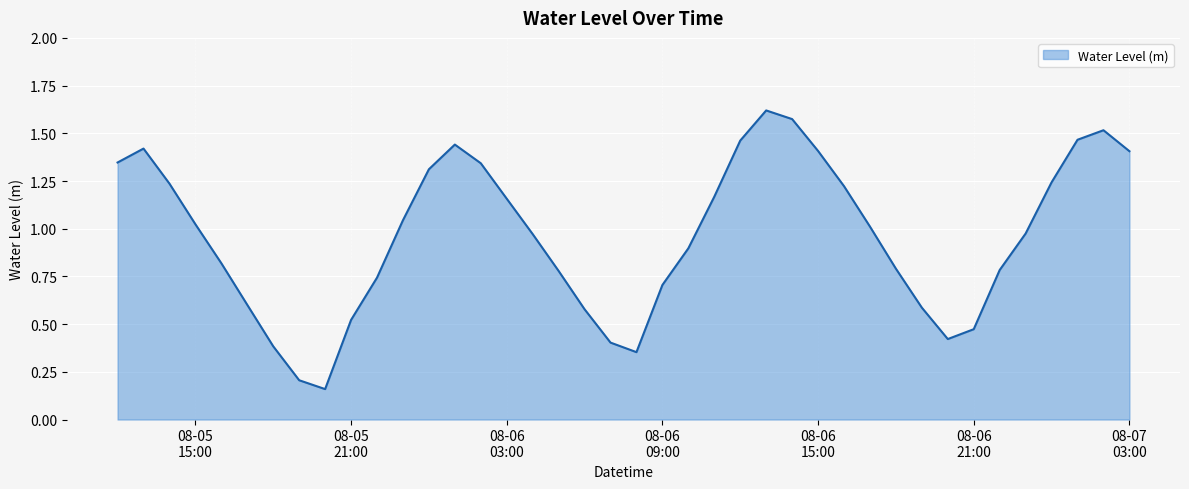

What is the difference between the second highest and minimum values?

1.4